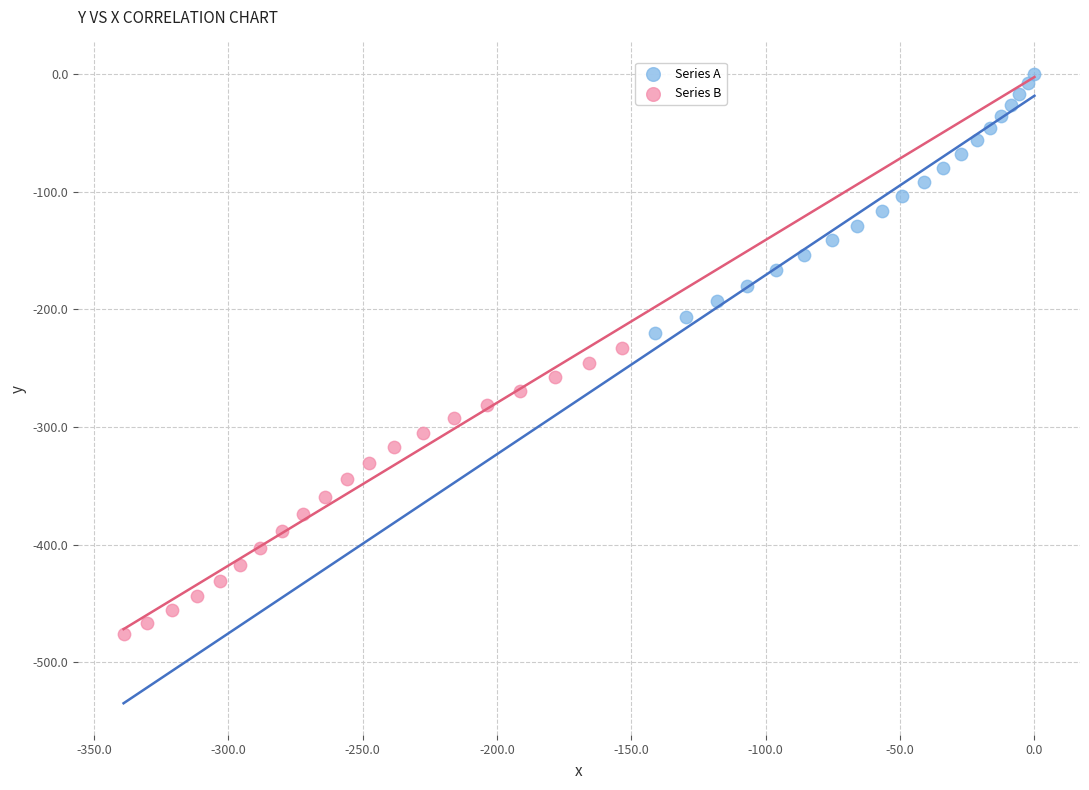

Which series has the widest spread of Y values?

Series B